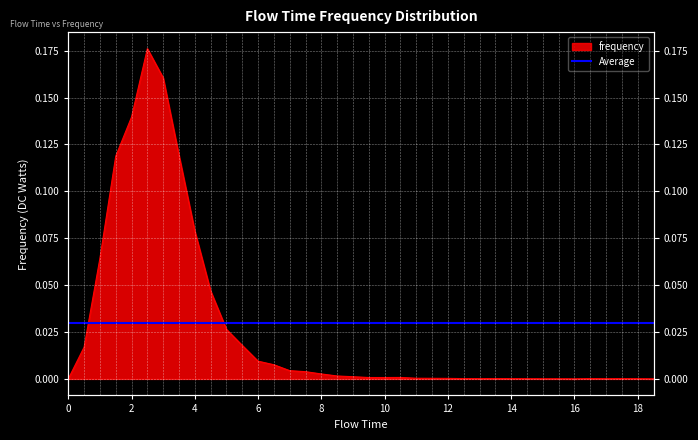

How many data points are above 0?

35